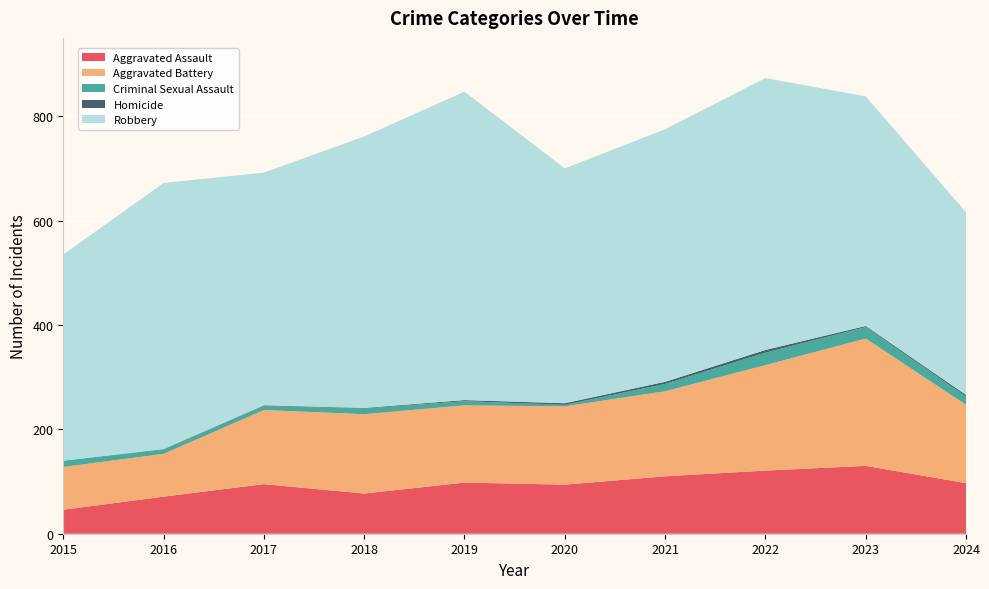

Reading right to left, transcribe all the data shown in this chart.

Aggravated Assault: 2024=97	2023=130	2022=121	2021=110	2020=94	2019=98	2018=77	2017=95	2016=71	2015=46
Aggravated Battery: 2024=150	2023=244	2022=202	2021=163	2020=150	2019=148	2018=152	2017=142	2016=82	2015=82
Criminal Sexual Assault: 2024=16	2023=22	2022=24	2021=14	2020=3	2019=8	2018=11	2017=8	2016=8	2015=12
Homicide: 2024=3	2023=2	2022=5	2021=4	2020=3	2019=2	2018=1	2017=1	2016=1	2015=0
Robbery: 2024=350	2023=440	2022=521	2021=484	2020=450	2019=591	2018=520	2017=446	2016=510	2015=395